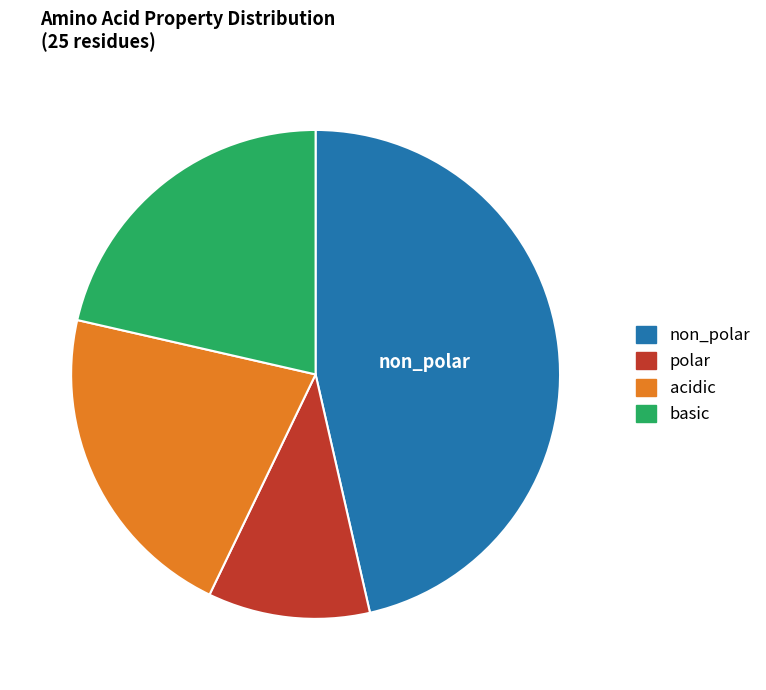

Is the sum of non_polar and polar greater than half?

Yes